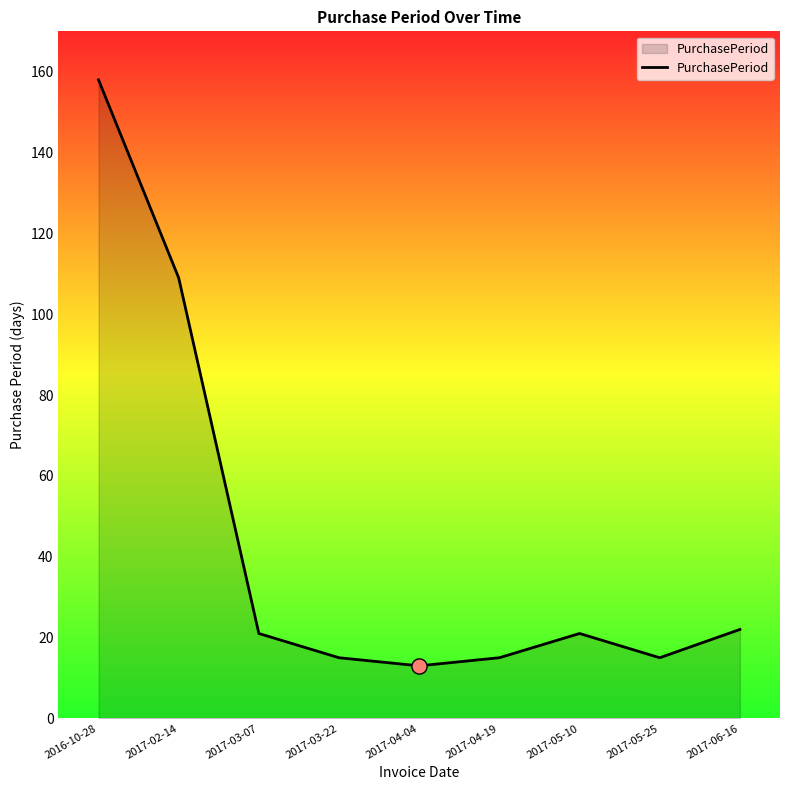

What is the ratio of the value at 2017-03-07 to the value at 2017-04-19?

1.4